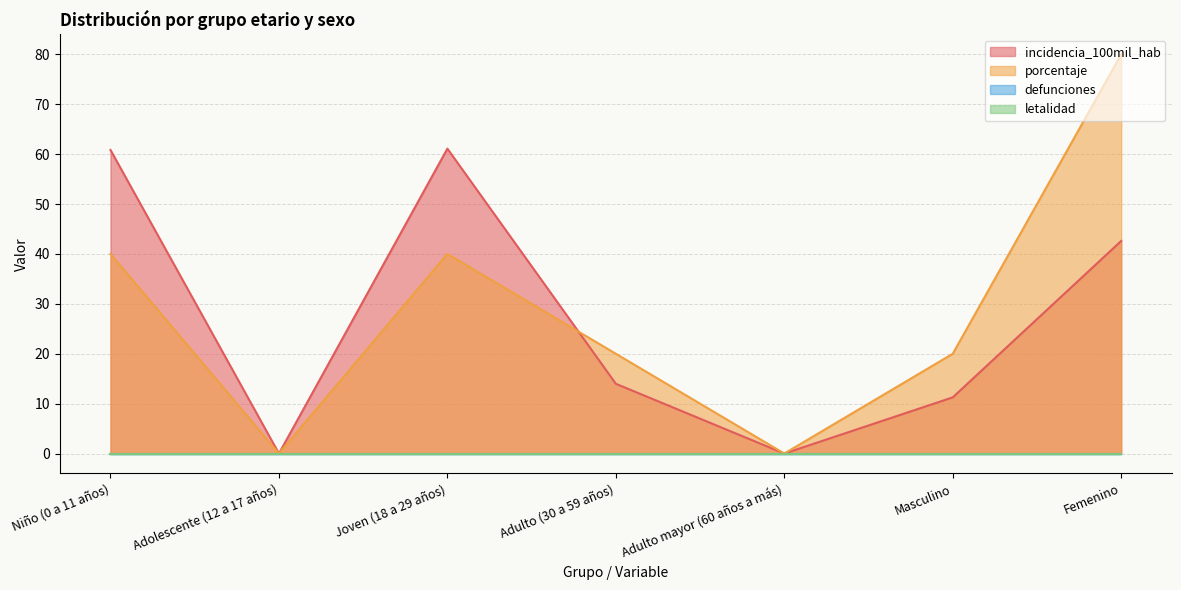

List the labels in order of porcentaje value, smallest first.

Adolescente (12 a 17 años), Adulto mayor (60 años a más), Adulto (30 a 59 años), Masculino, Niño (0 a 11 años), Joven (18 a 29 años), Femenino